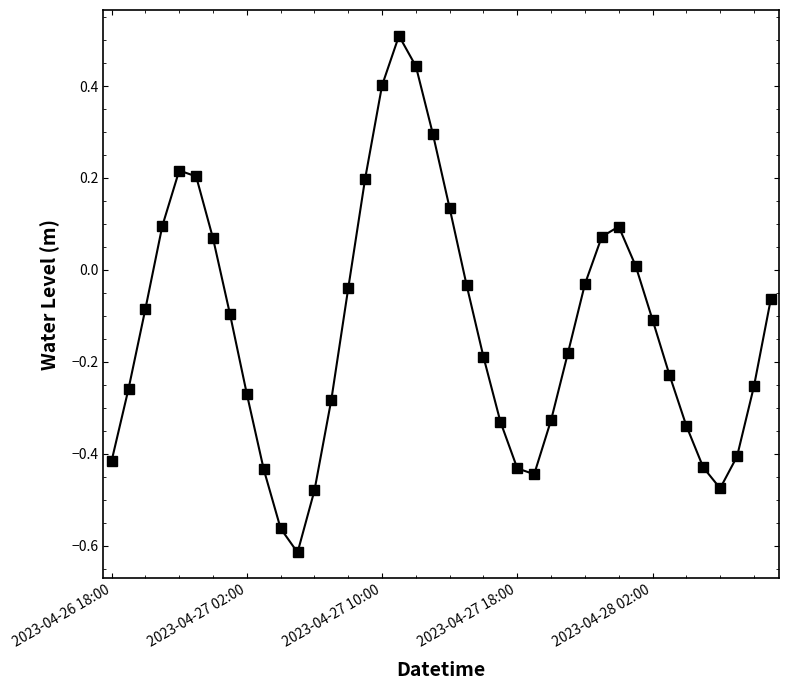

True or false: there are more than 0 points higher than both neighbors.

True